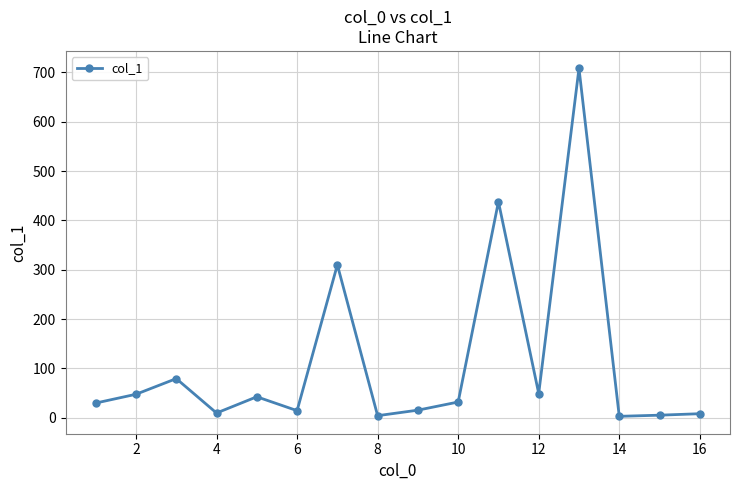

What is the difference between the maximum and minimum values?

705.1